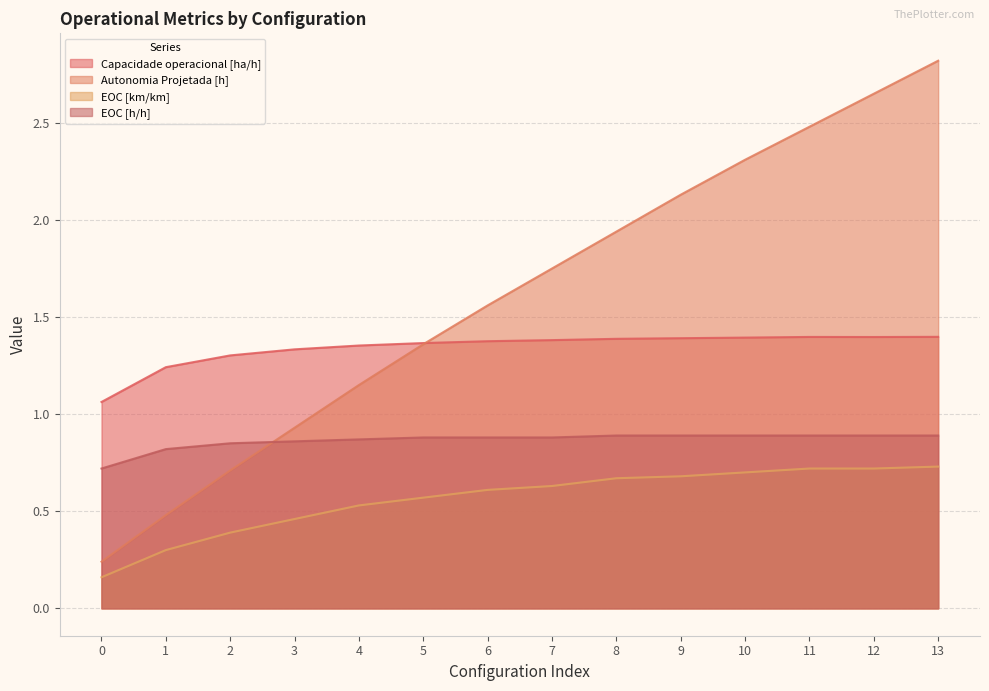

Which series has the widest spread of values?

Autonomia Projetada [h]